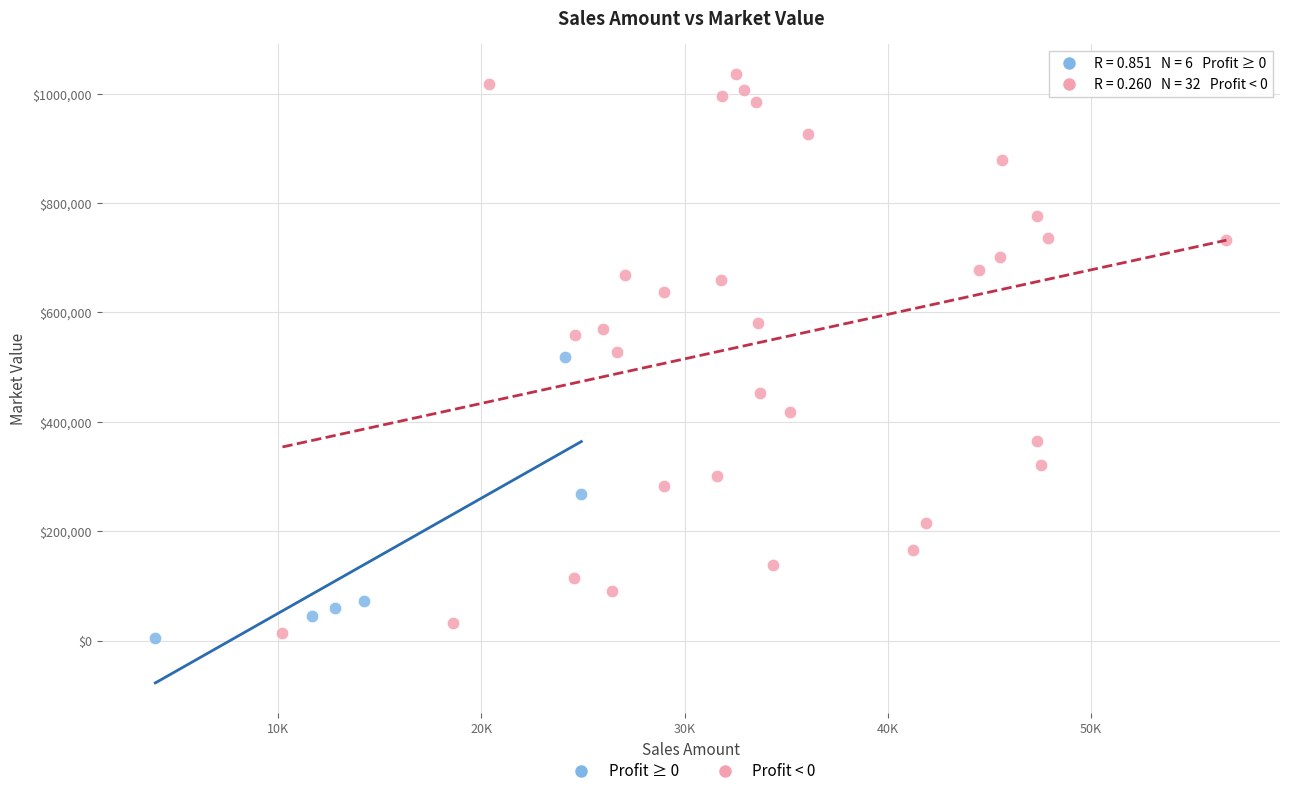

Which series reaches the maximum Y coordinate?

Profit < 0